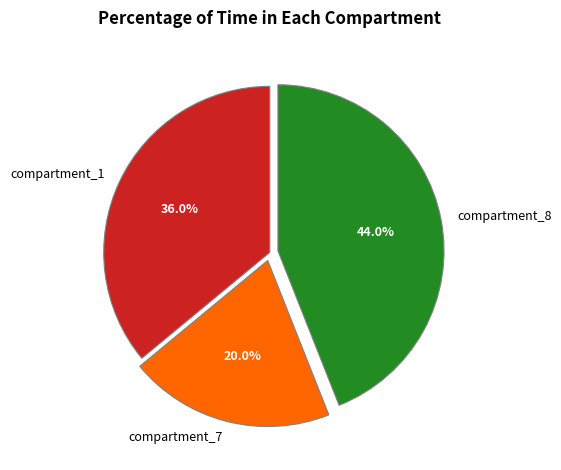

Which category has the biggest portion of the pie?

compartment_8